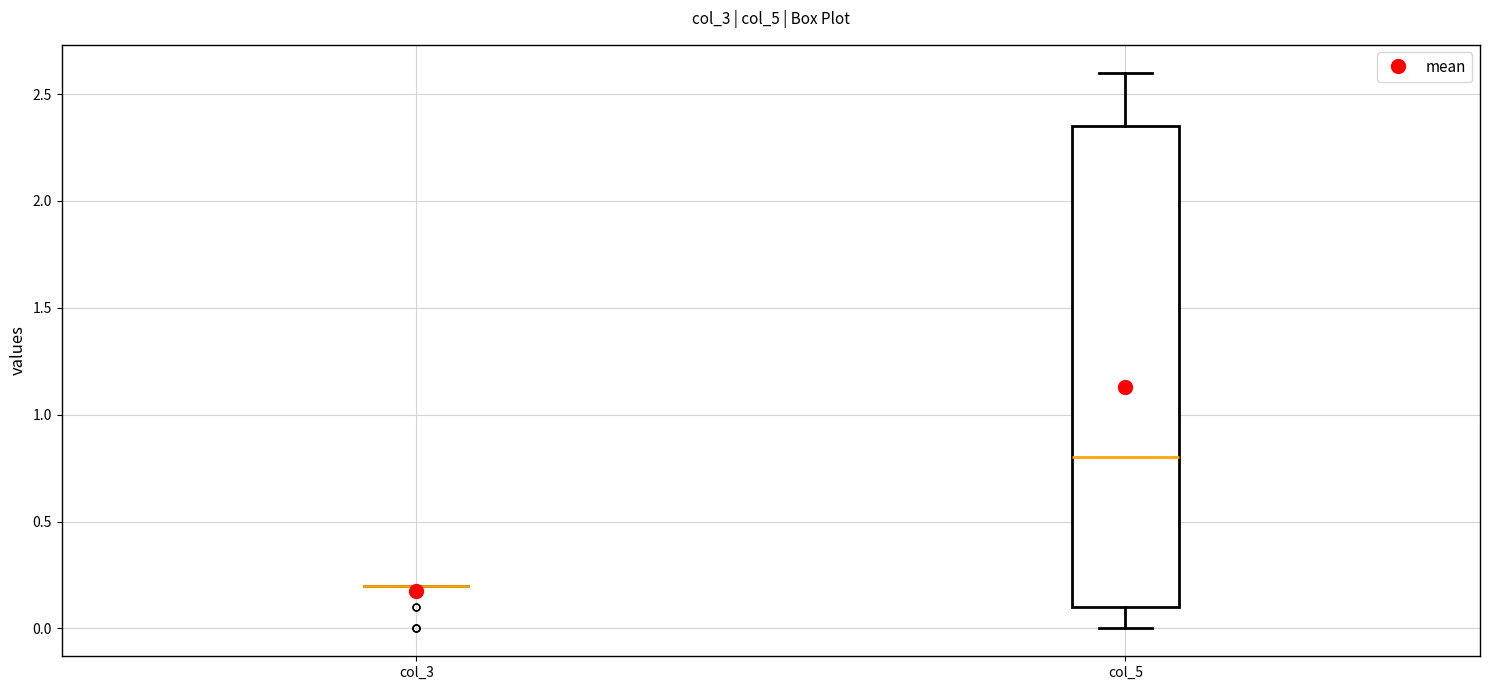

Where does the upper whisker of the box for col_5 end on the y-axis? The values are not printed on the chart, so give them approximately, as read against the axis.

2.60